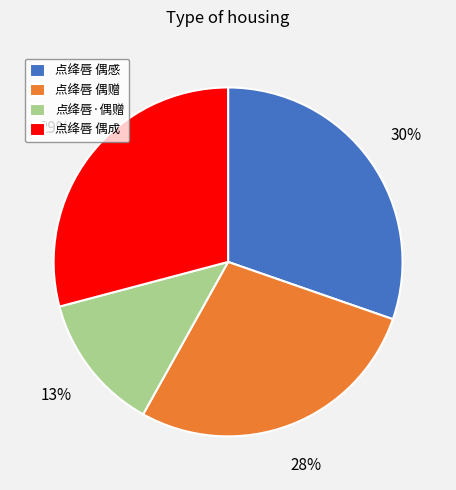

What is the ratio of the value at 点绛唇·偶赠 to the value at 点绛唇 偶成?

0.4